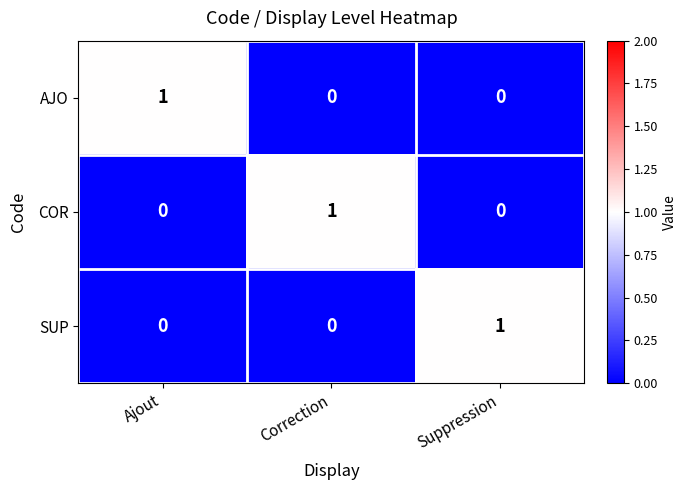

Reading left to right, list all the values displayed in this chart.

AJO: Ajout=1	Correction=0	Suppression=0
COR: Ajout=0	Correction=1	Suppression=0
SUP: Ajout=0	Correction=0	Suppression=1